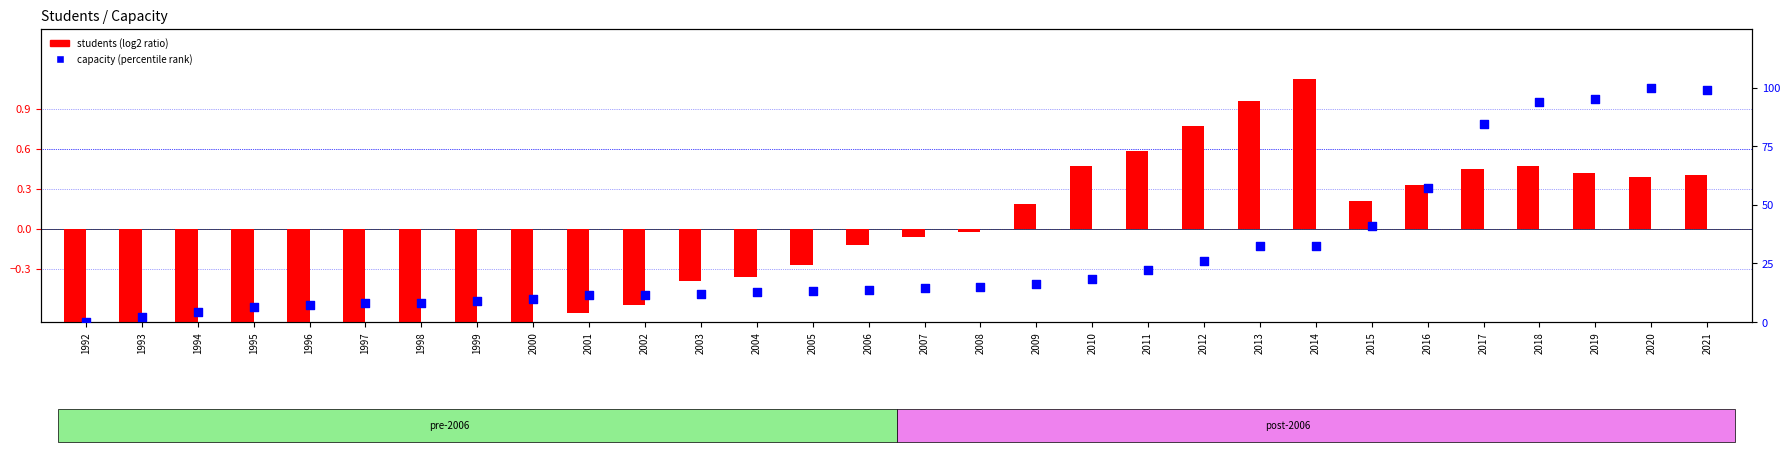

What are all the series names shown in the legend?

students (log2 ratio), capacity (percentile rank)